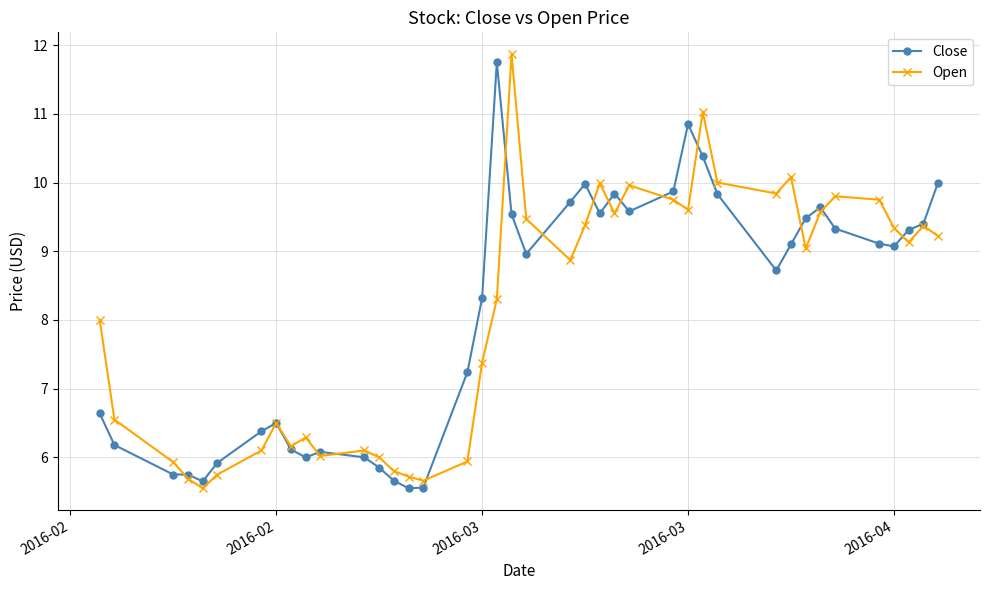

True or false: Open has more than 0 points higher than both neighbors.

True